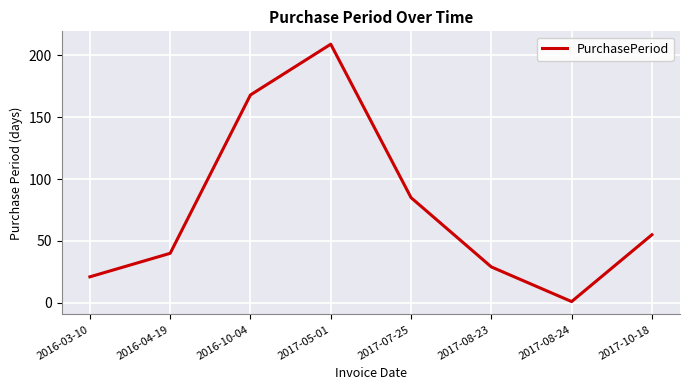

What is the smallest value displayed?

1